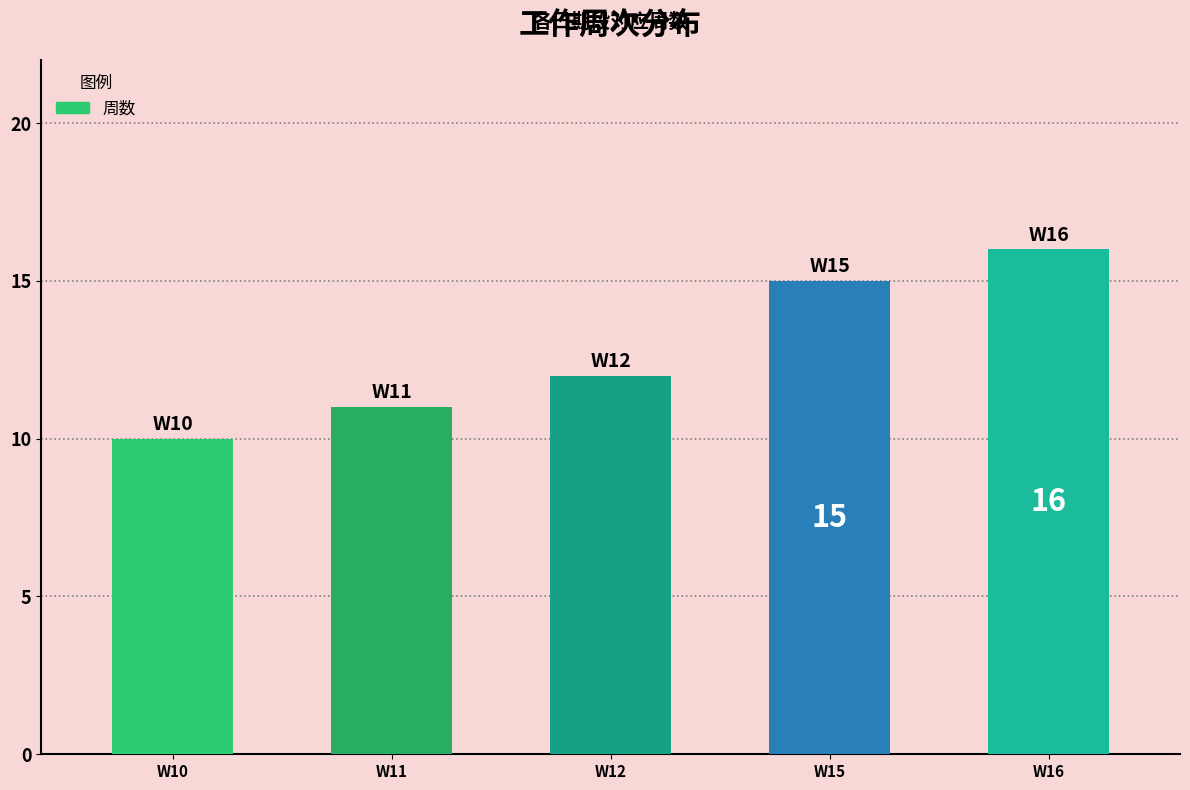

At which category does the chart reach its minimum across all series?

W10